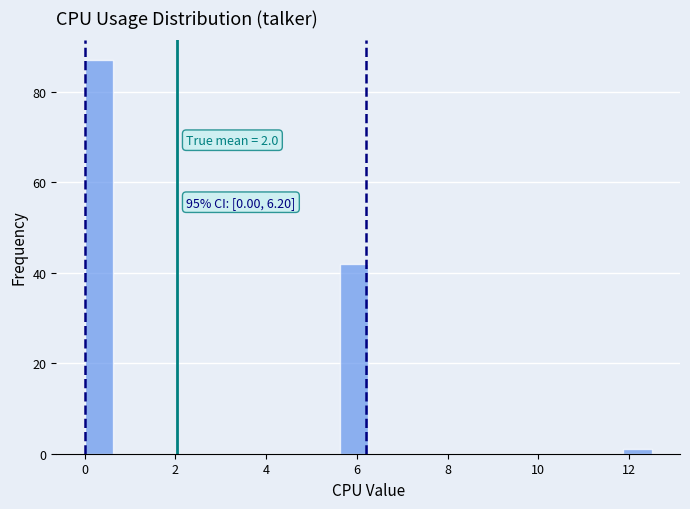

Around what value on the x-axis is the tallest bar? Give the approximate position of its centre, as read against the axis.

0.4